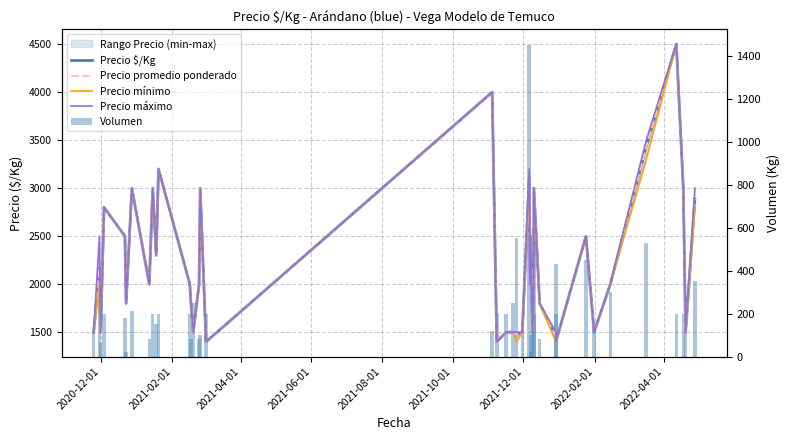

What is the difference between the second highest and second lowest values in the Precio máximo series?

2600